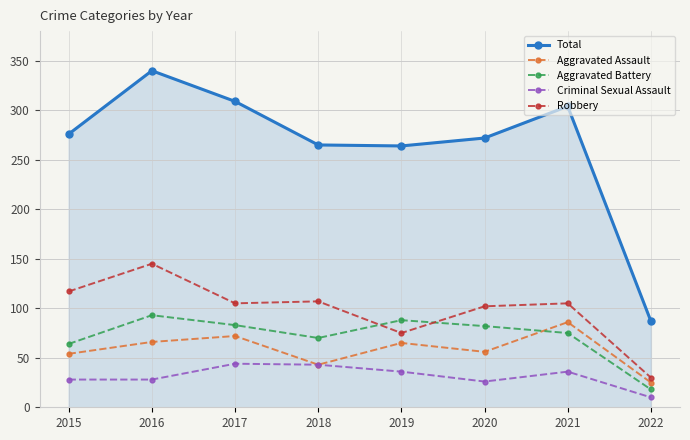

At how many categories does at least one series exceed 167?

7